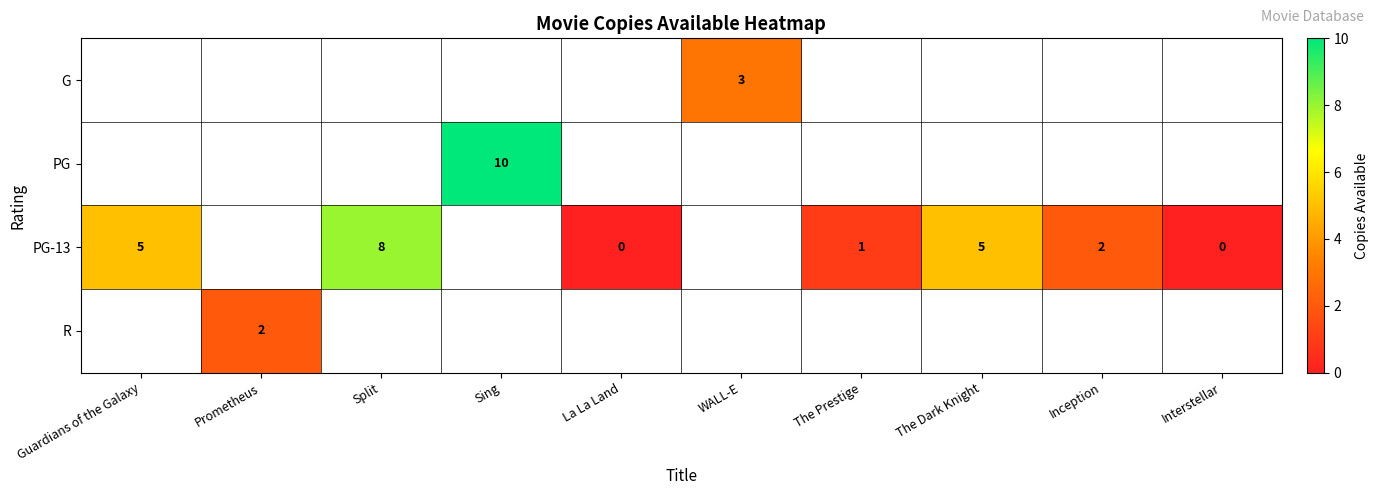

How many data points does each series have?

10